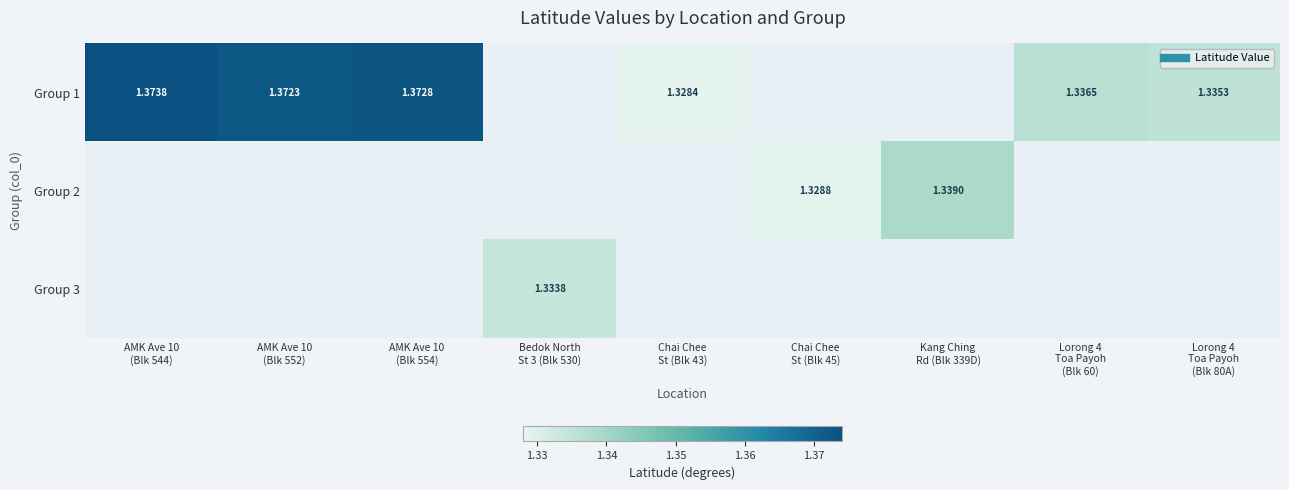

Is the value of Group 2 at Lorong 4 Toa Payoh (Blk 60) greater than the value of Group 3 at AMK Ave 10 (Blk 544)?

No